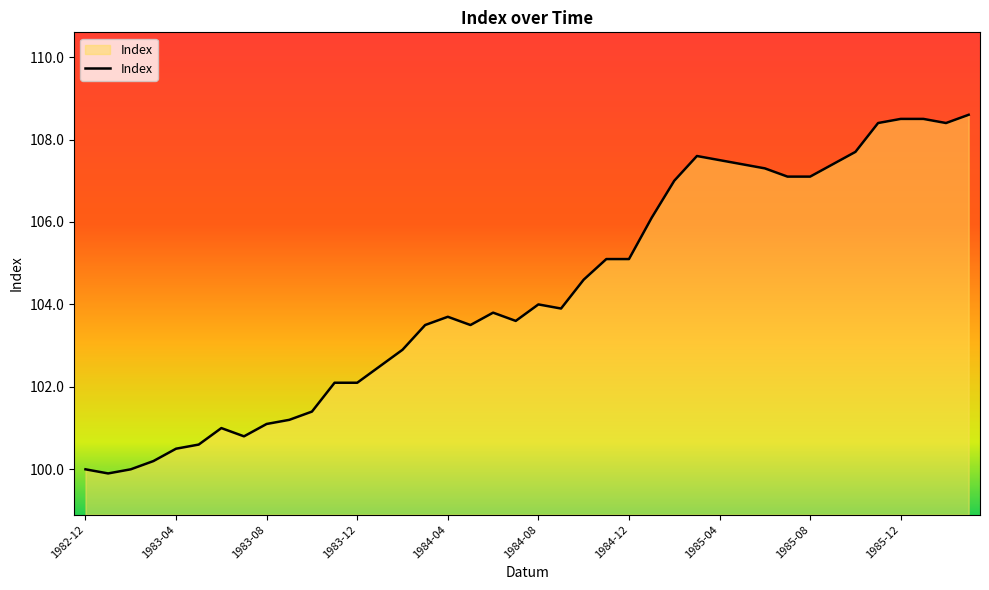

How many lines are shown in the chart?

1